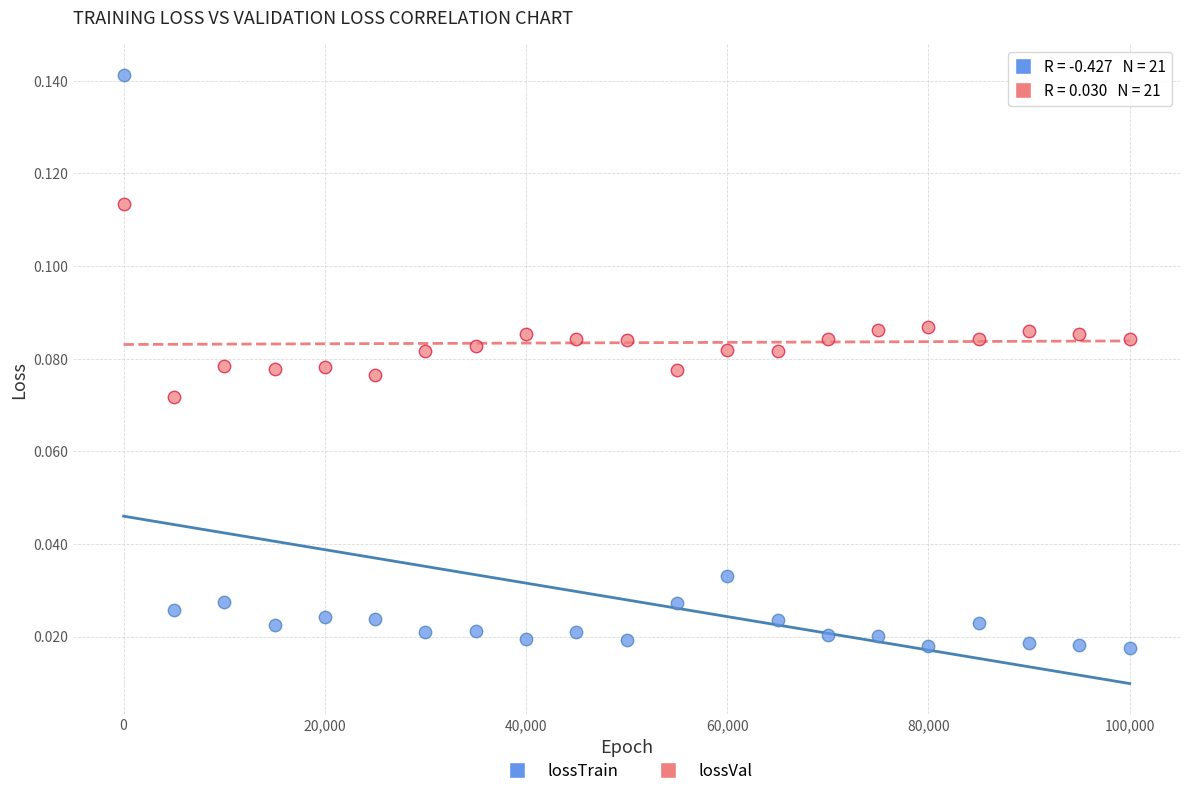

Which series contains the highest Y value?

lossTrain